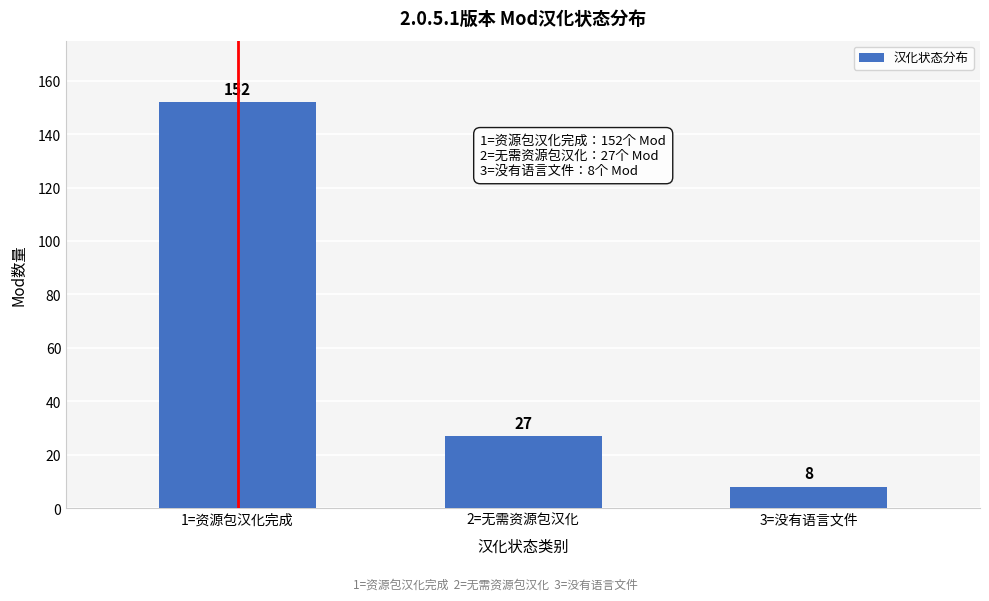

Reading left to right, extract all data points from this chart.

152	27	8